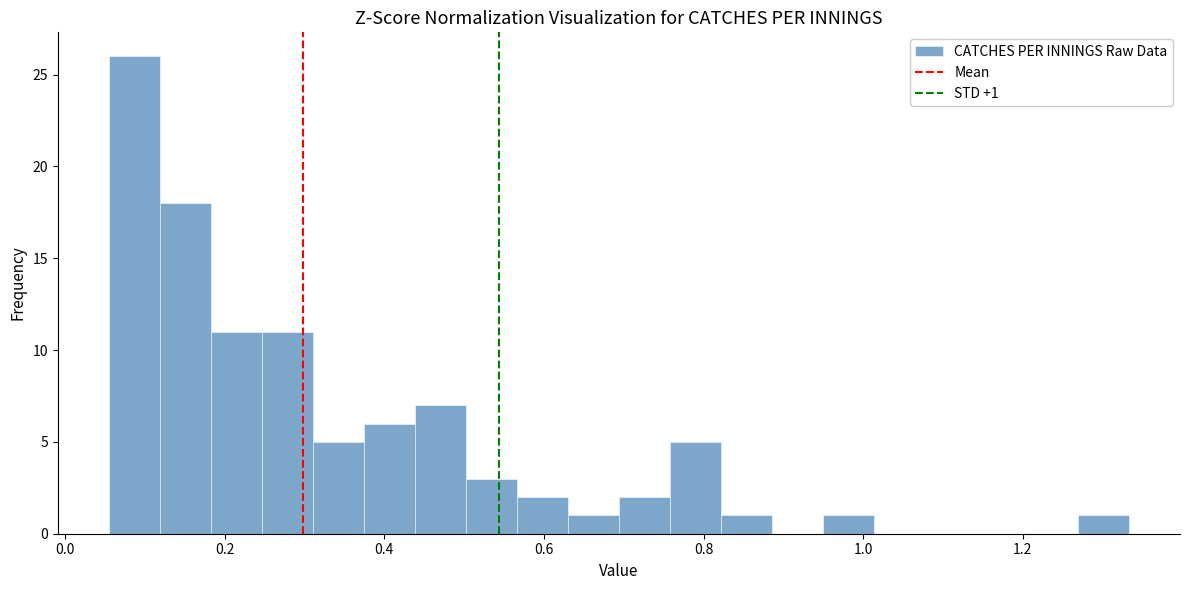

Around what value on the x-axis is the tallest bar? Give the approximate position of its centre, as read against the axis.

0.08